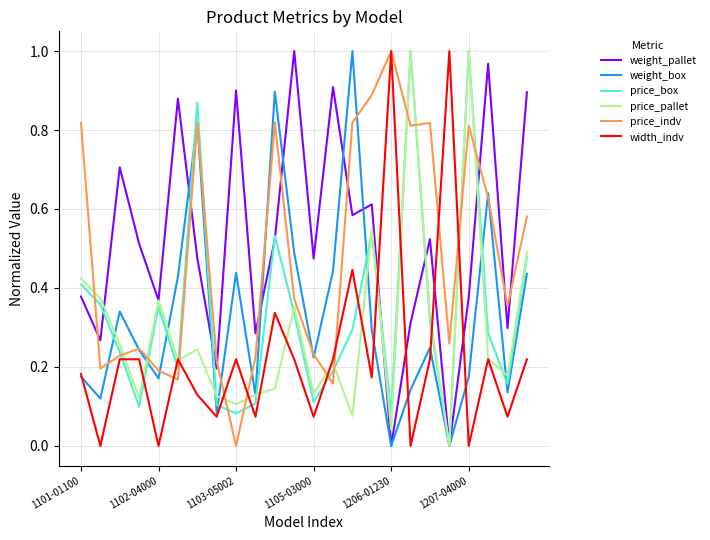

What are all the series names shown in the legend?

weight_pallet, weight_box, price_box, price_pallet, price_indv, width_indv